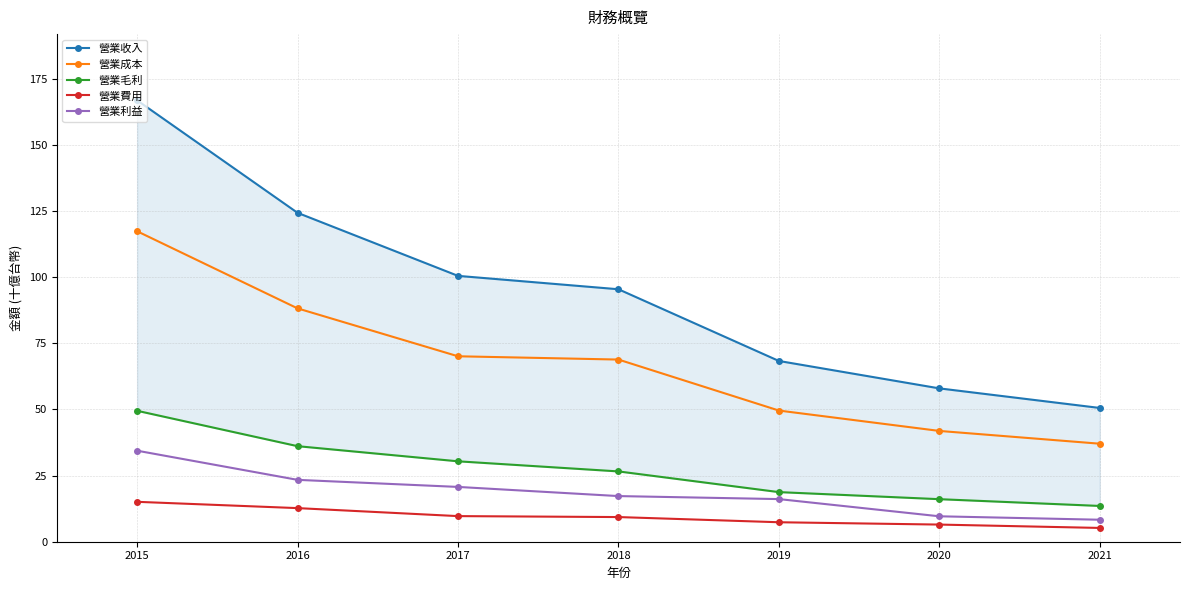

Reading left to right, what are all the values shown in this chart?

營業收入: 166.8	124.3	100.5	95.4	68.3	58.0	50.5
營業成本: 117.3	88.2	70.1	68.8	49.6	41.9	37.0
營業毛利: 49.5	36.1	30.4	26.6	18.8	16.1	13.5
營業費用: 15.1	12.7	9.7	9.3	7.4	6.5	5.2
營業利益: 34.4	23.4	20.7	17.2	16.1	9.6	8.3